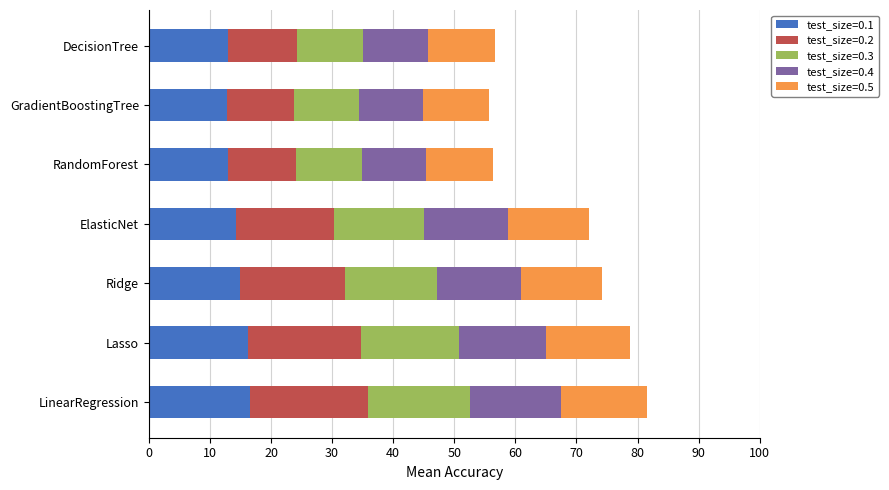

What is the maximum value for test_size=0.1?

16.5